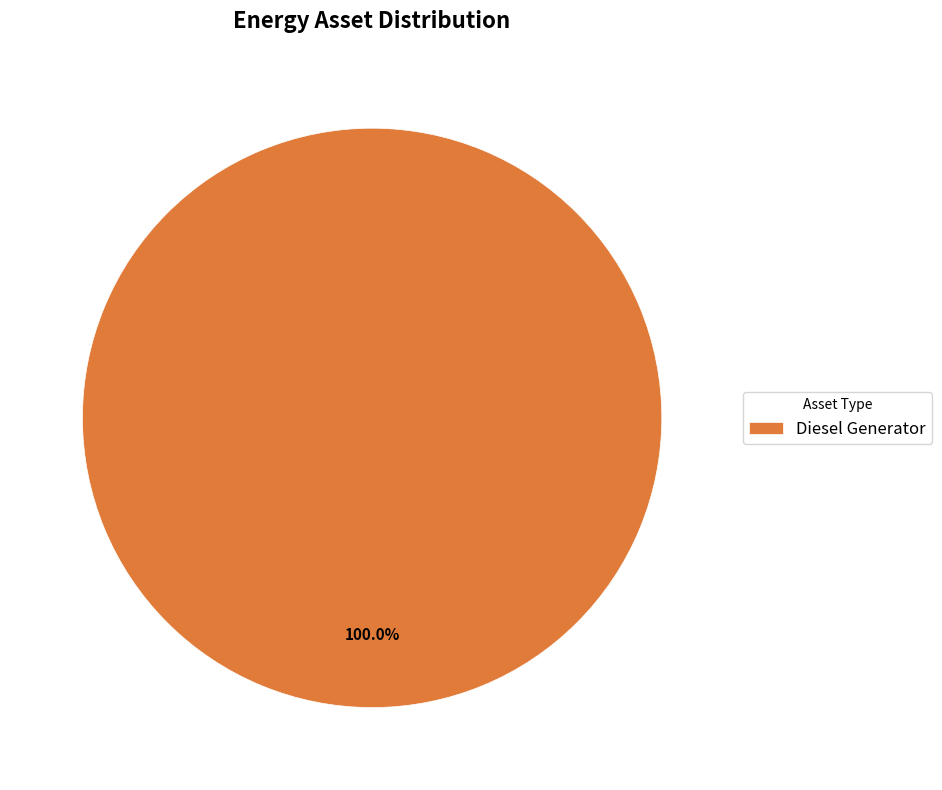

Rank the categories by value from highest to lowest.

Diesel Generator